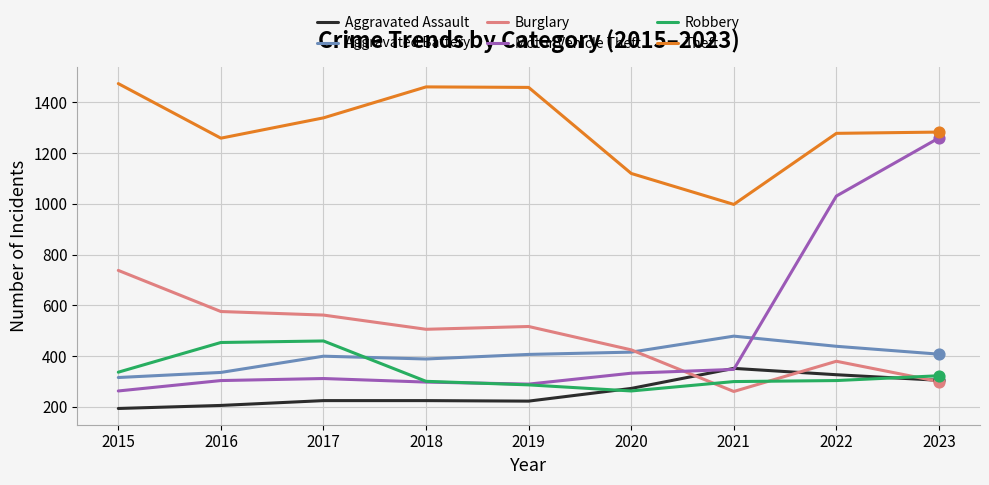

Which series has the largest range (max minus min)?

Motor Vehicle Theft